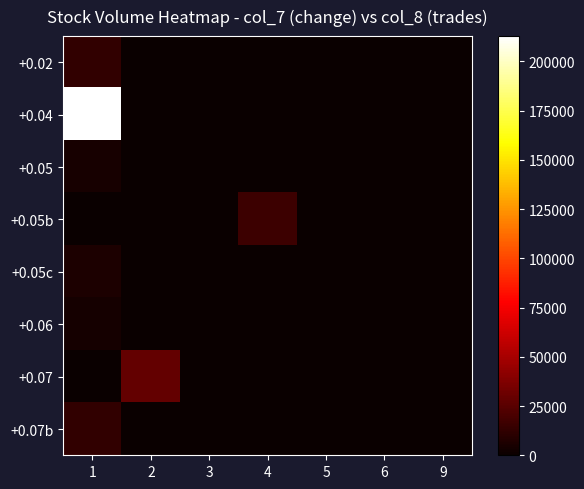

At how many categories does at least one series exceed 210809?

1